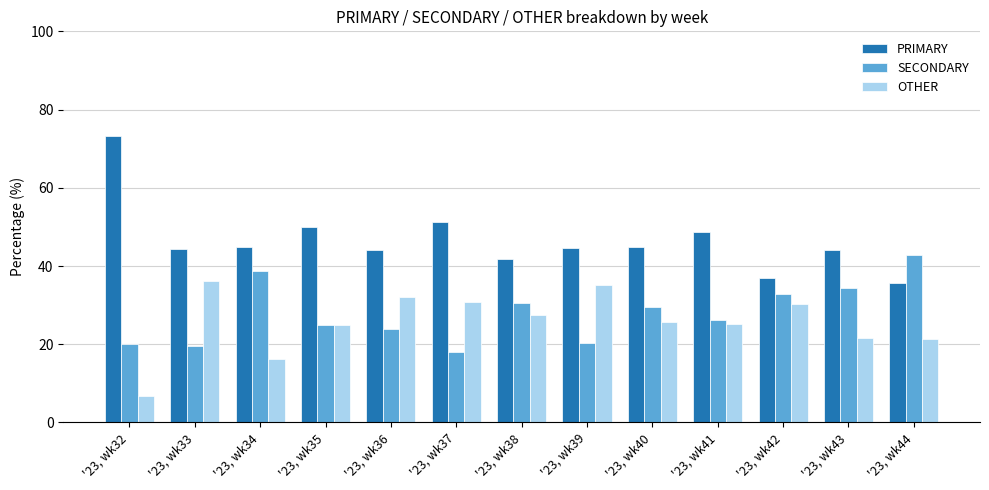

Between '23, wk32 and '23, wk36, which series saw the biggest shift?

PRIMARY